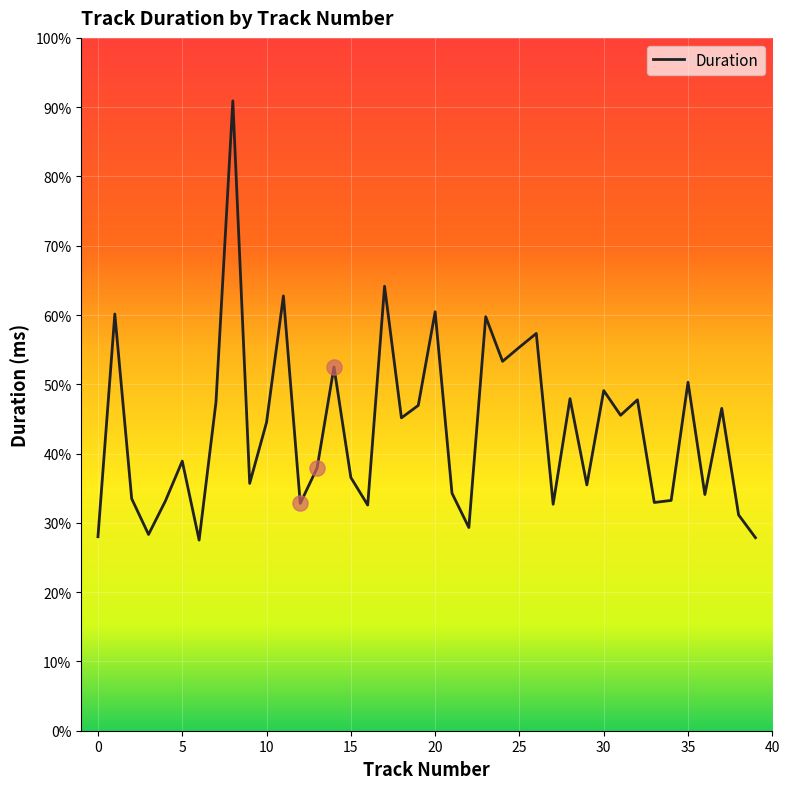

Does the chart have visible grid lines?

Yes